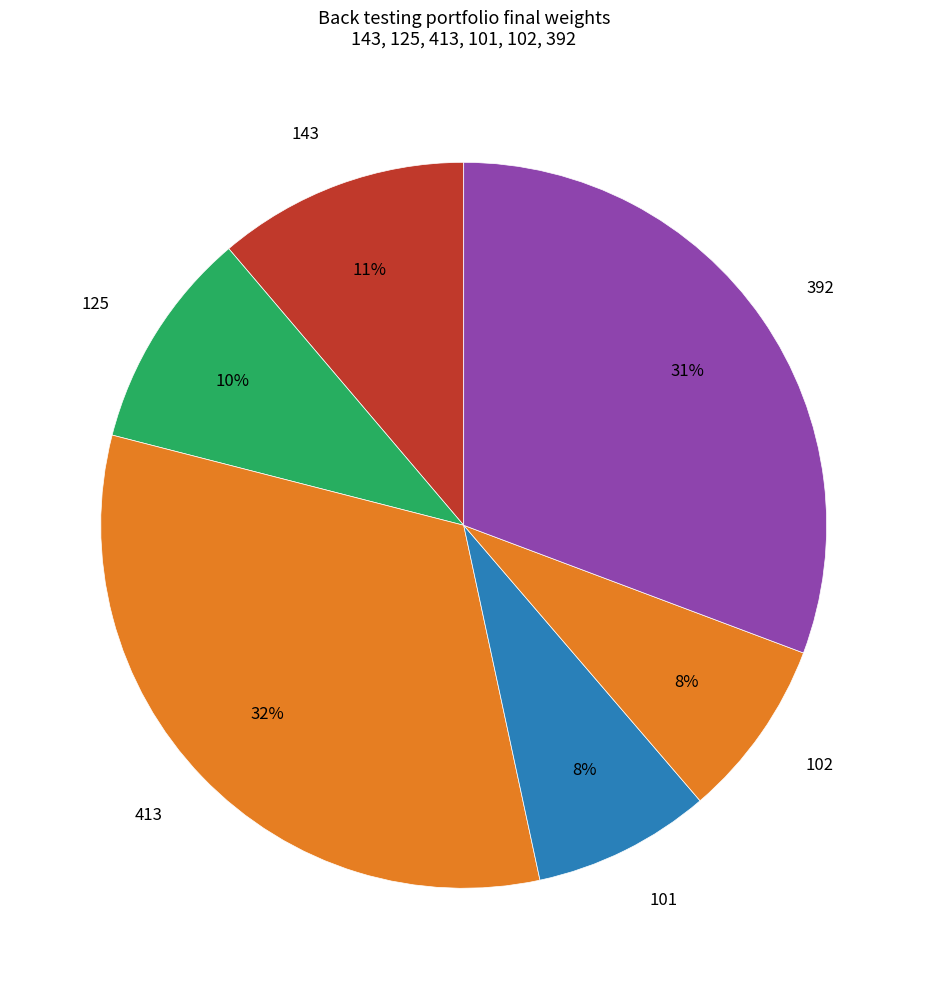

Between 143 and 102, which is larger?

143